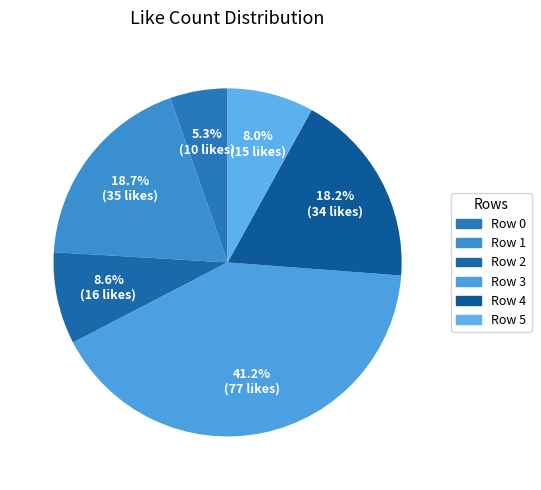

To the nearest percent, what portion does Row 4 represent?

18%